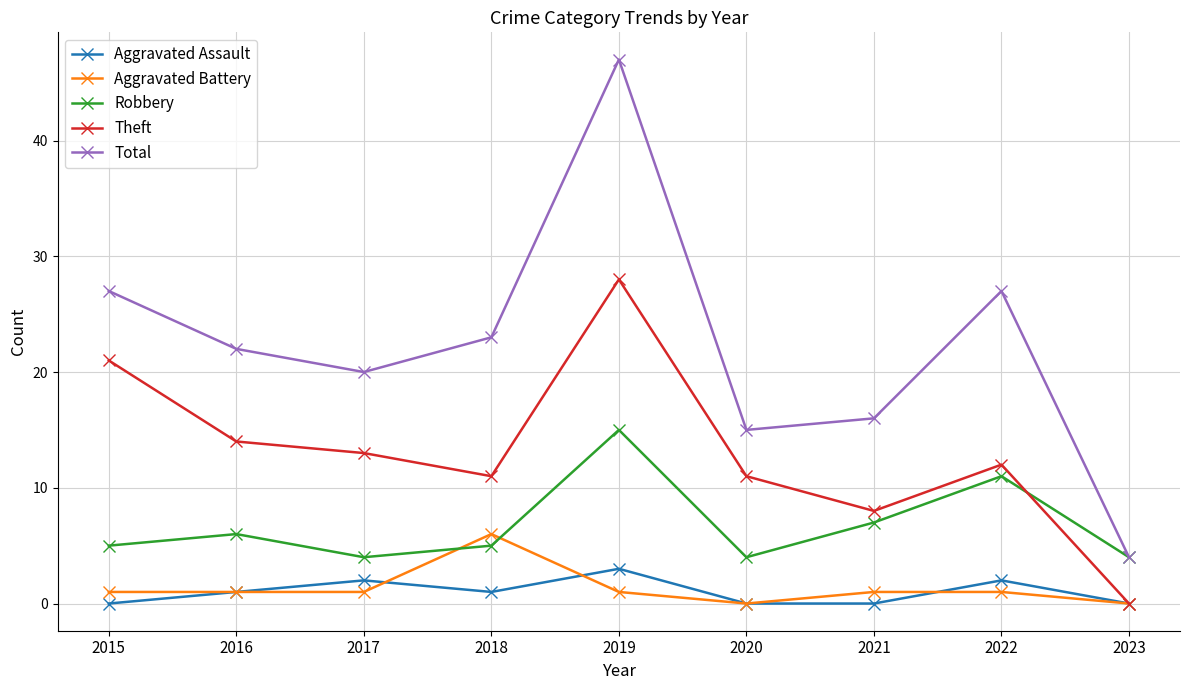

Reading right to left, list all the values displayed in this chart.

Aggravated Assault: 2023=0	2022=2	2021=0	2020=0	2019=3	2018=1	2017=2	2016=1	2015=0
Aggravated Battery: 2023=0	2022=1	2021=1	2020=0	2019=1	2018=6	2017=1	2016=1	2015=1
Robbery: 2023=4	2022=11	2021=7	2020=4	2019=15	2018=5	2017=4	2016=6	2015=5
Theft: 2023=0	2022=12	2021=8	2020=11	2019=28	2018=11	2017=13	2016=14	2015=21
Total: 2023=4	2022=27	2021=16	2020=15	2019=47	2018=23	2017=20	2016=22	2015=27